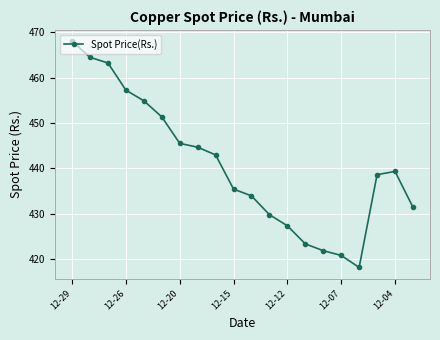

What is the sum of all values?

8812.0